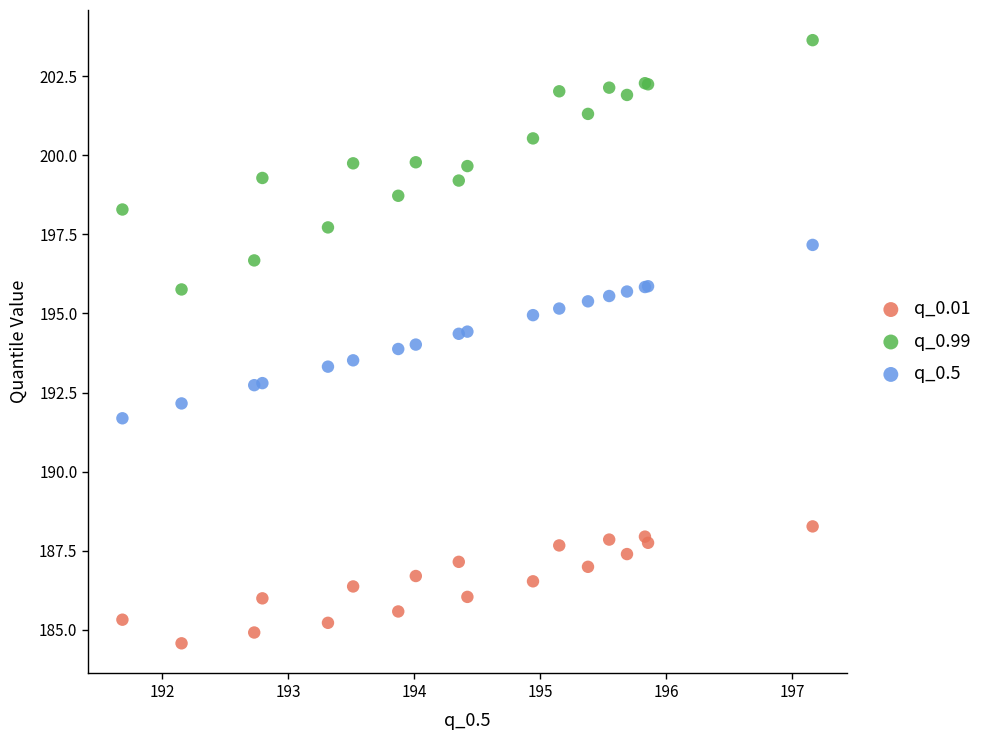

Which series reaches the minimum Y coordinate?

q_0.01